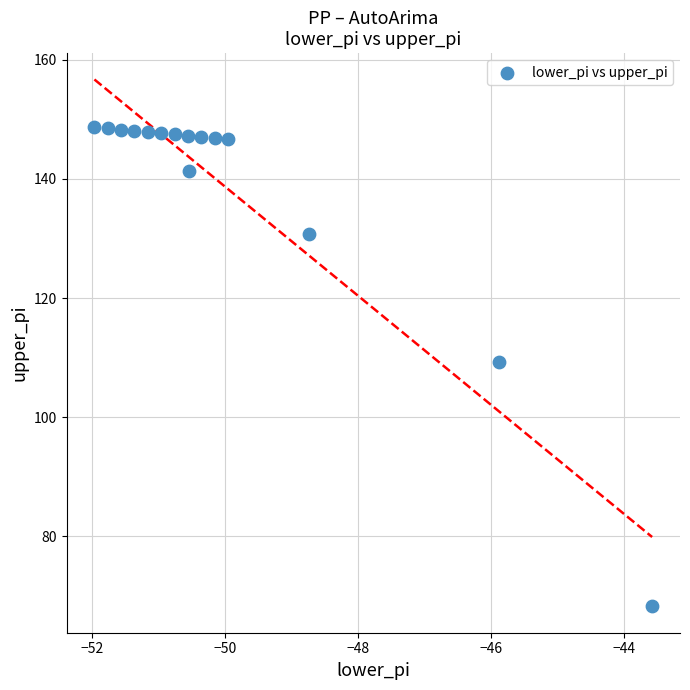

What is the range of Y values (max minus min)?

80.4